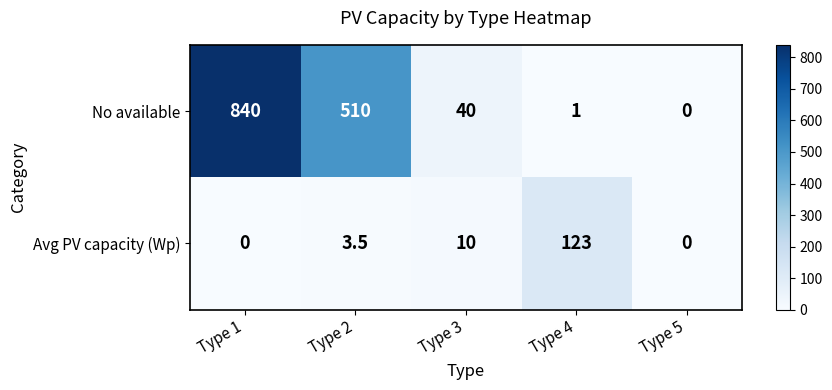

How many values in No available are above zero?

4